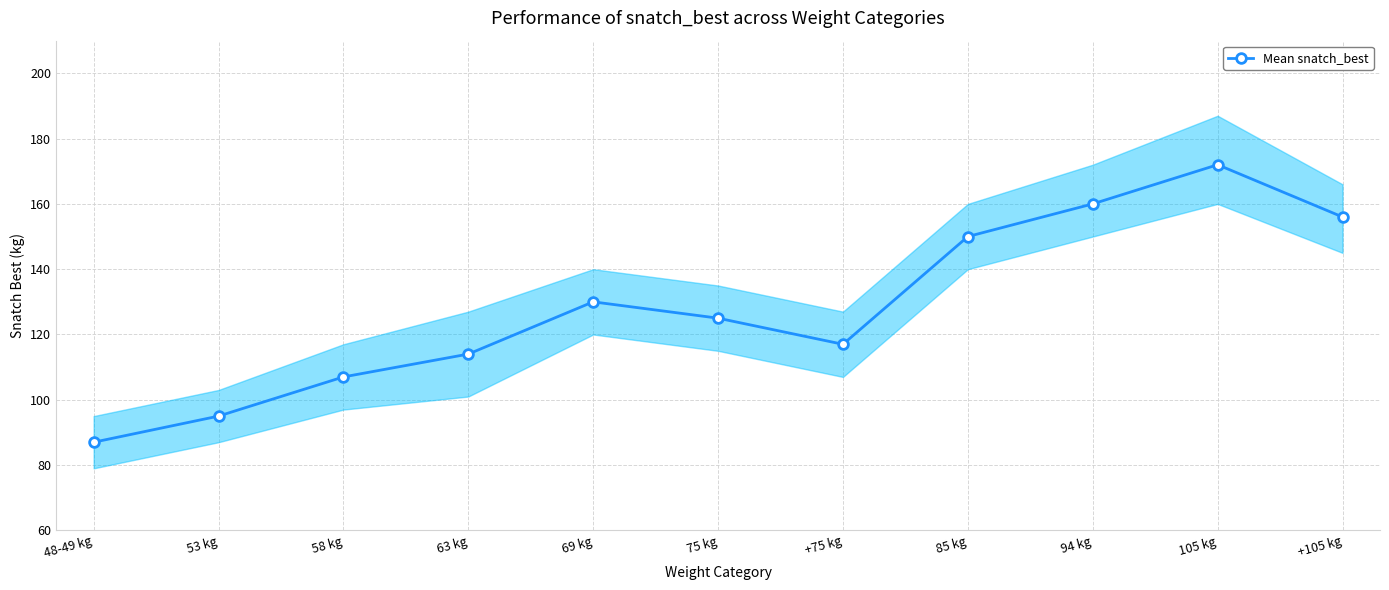

Reading left to right, list all the values displayed in this chart.

48-49 kg=87	53 kg=95	58 kg=107	63 kg=114	69 kg=130	75 kg=125	+75 kg=117	85 kg=150	94 kg=160	105 kg=172	+105 kg=156